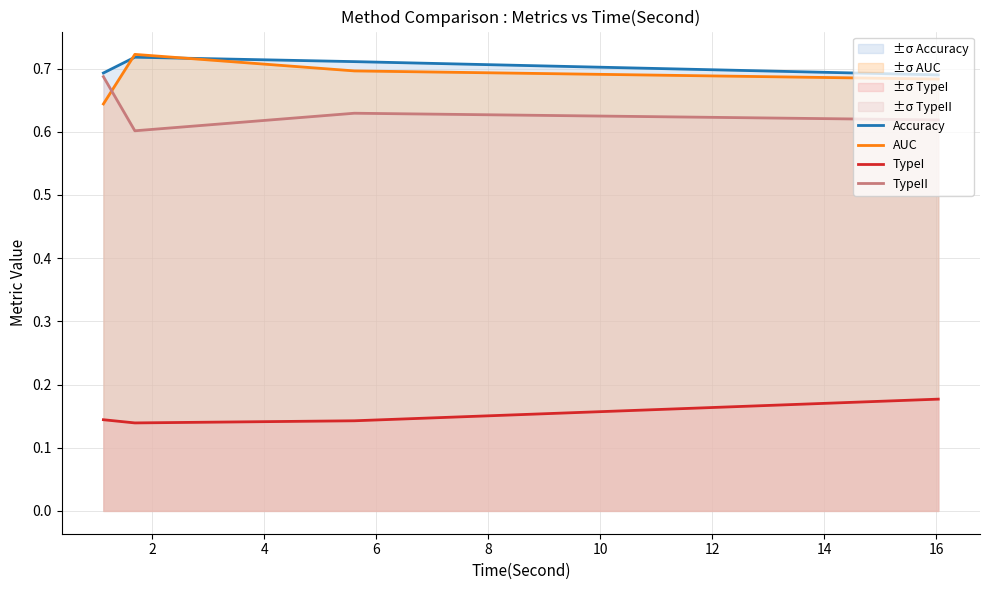

Which series has the largest range (max minus min)?

TypeII